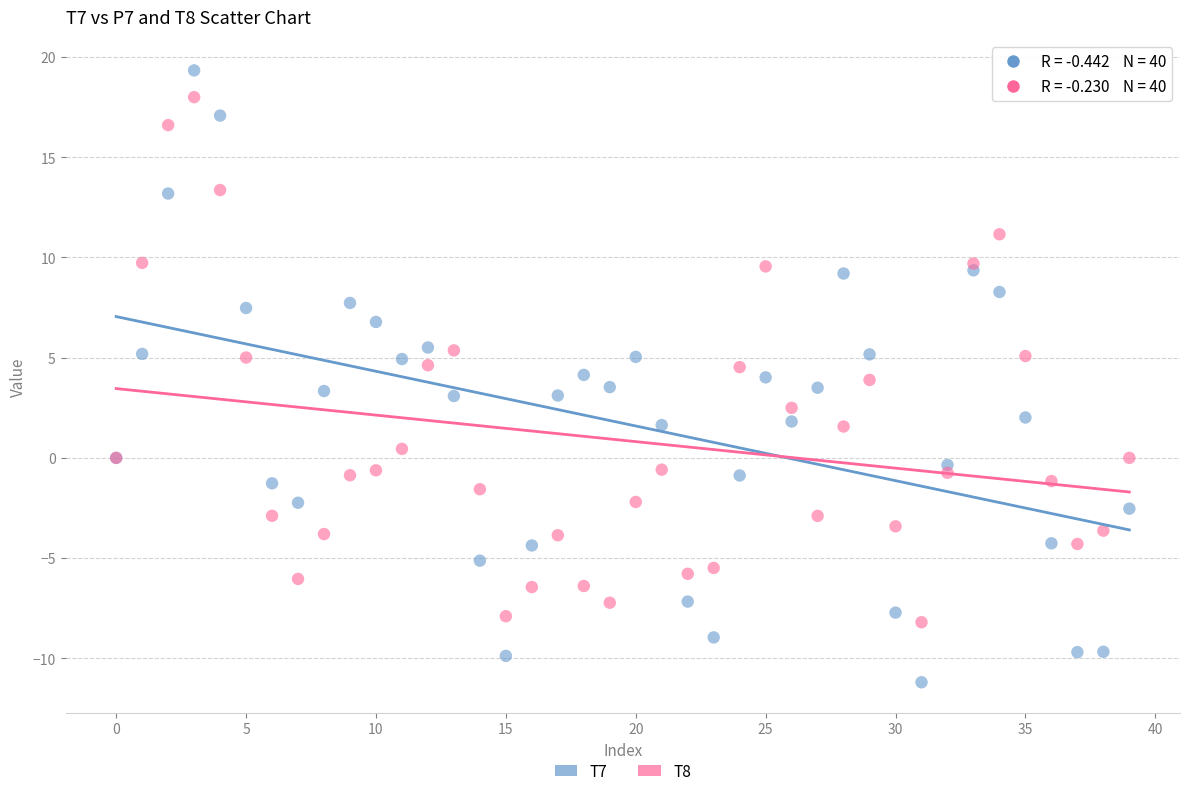

Which series contains the lowest Y value?

T7